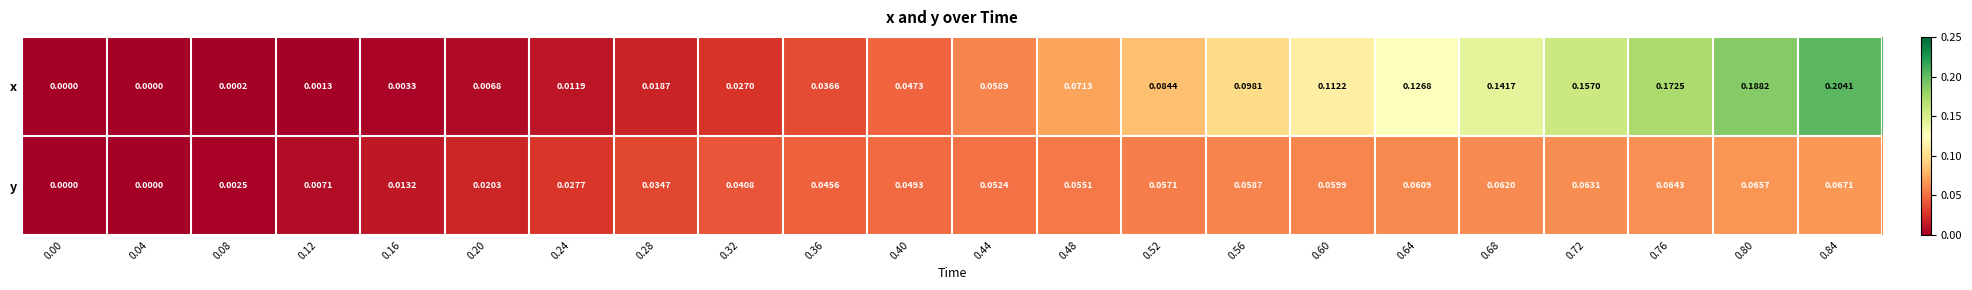

Which series has the largest total across all categories?

x